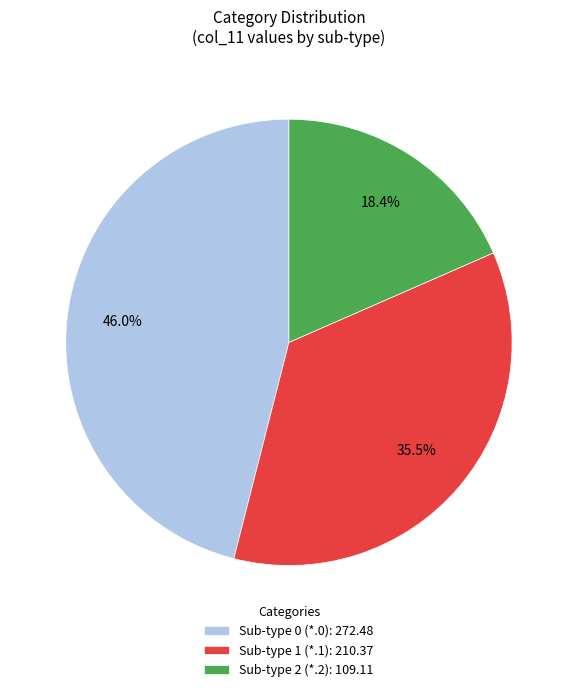

Rank the categories by value from lowest to highest.

Sub-type 2 (*.2): 109.11, Sub-type 1 (*.1): 210.37, Sub-type 0 (*.0): 272.48